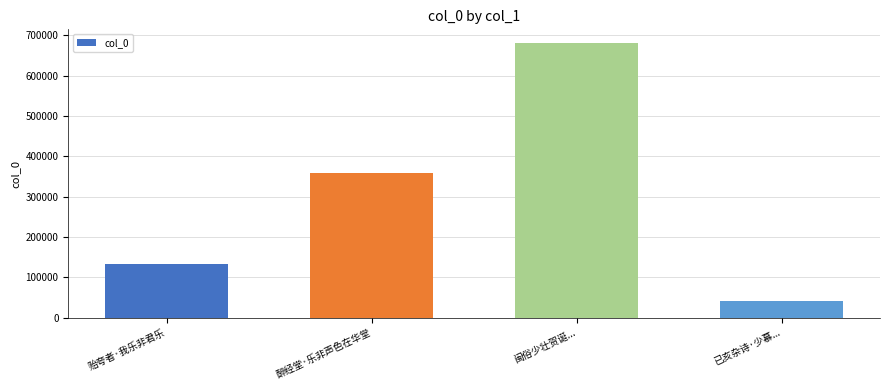

What is the label of the 2nd bar from the left?

醉经堂·乐非声色在华堂